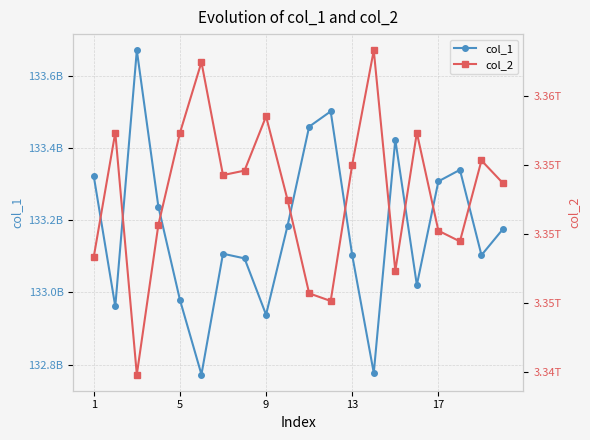

What is the greatest value displayed?

3363271809799.8